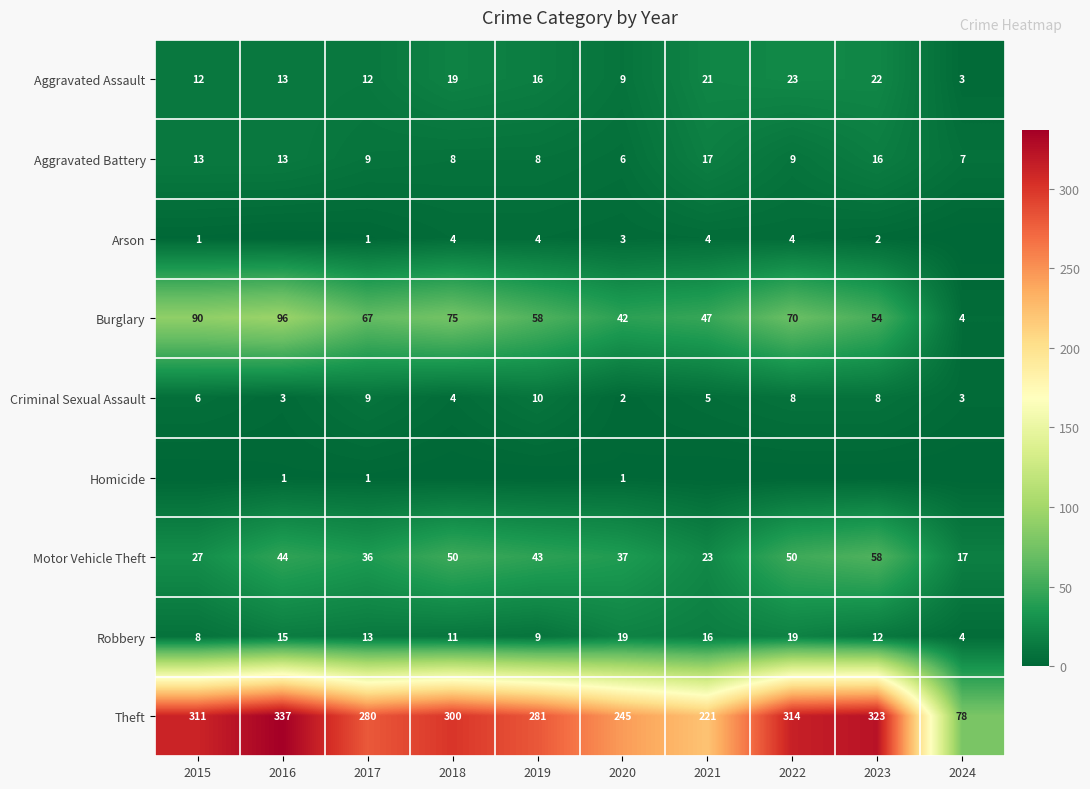

Is the value of Criminal Sexual Assault at 2018 greater than the value of Motor Vehicle Theft at 2016?

No